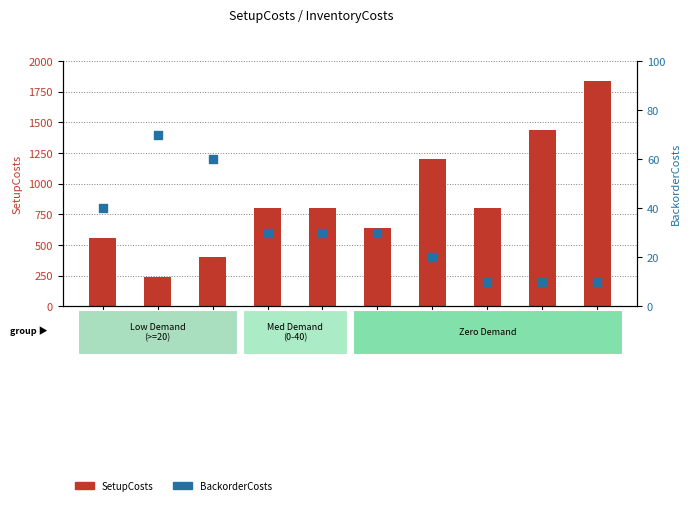

Which series contains the lowest Y value?

BackorderCosts